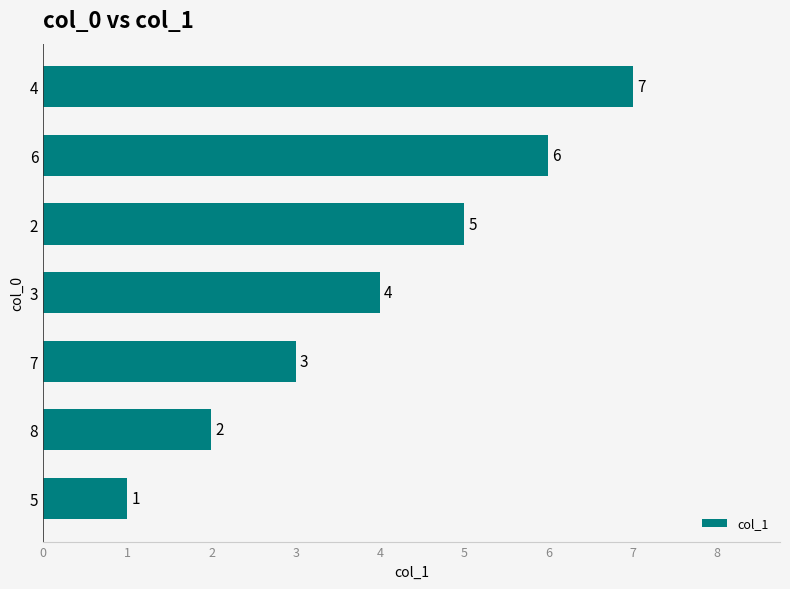

What is the average value?

4